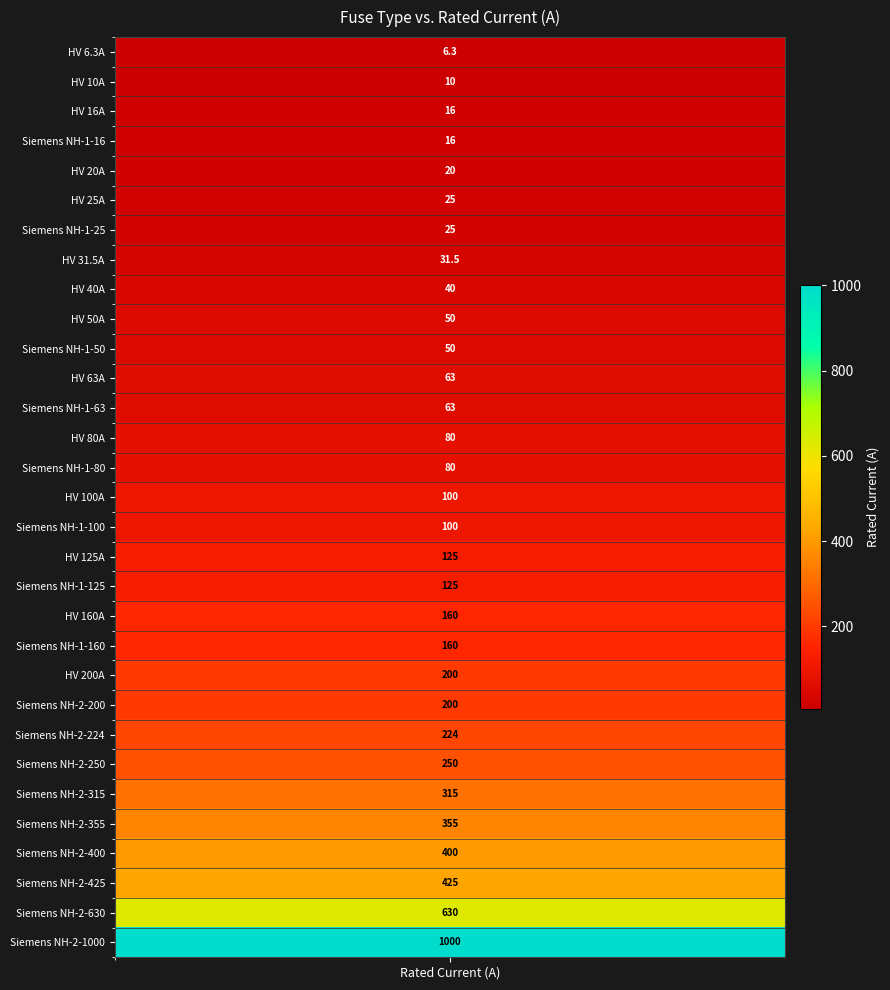

Between HV 10A and HV 25A, which is larger?

HV 25A